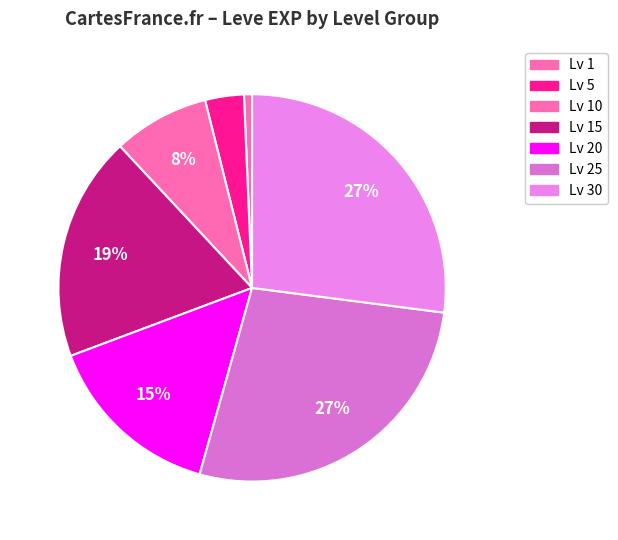

Count the number of slices in the pie.

7